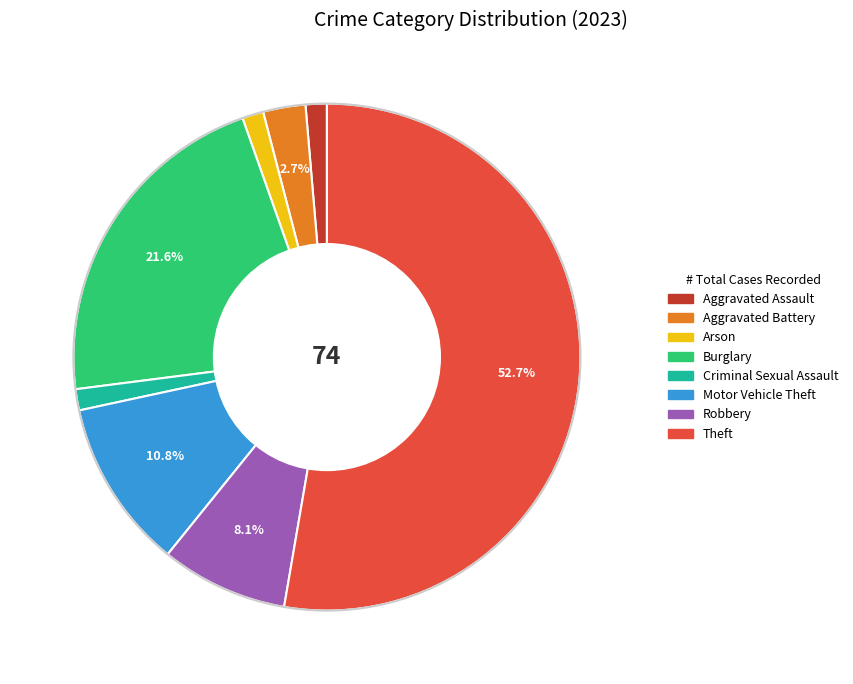

Count the number of slices in the pie.

8